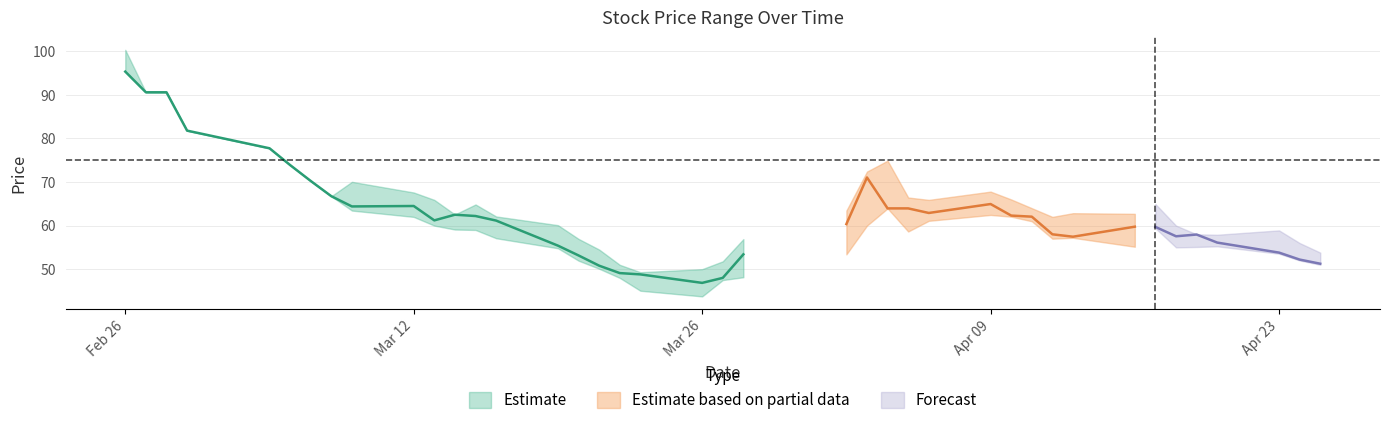

Is this an area chart (filled region under the line)?

No